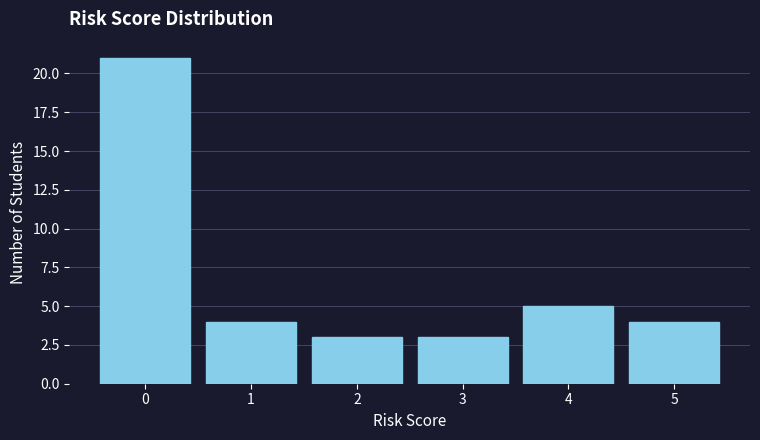

Reading left to right, what are all the values shown in this chart?

0=21	1=4	2=3	3=3	4=5	5=4